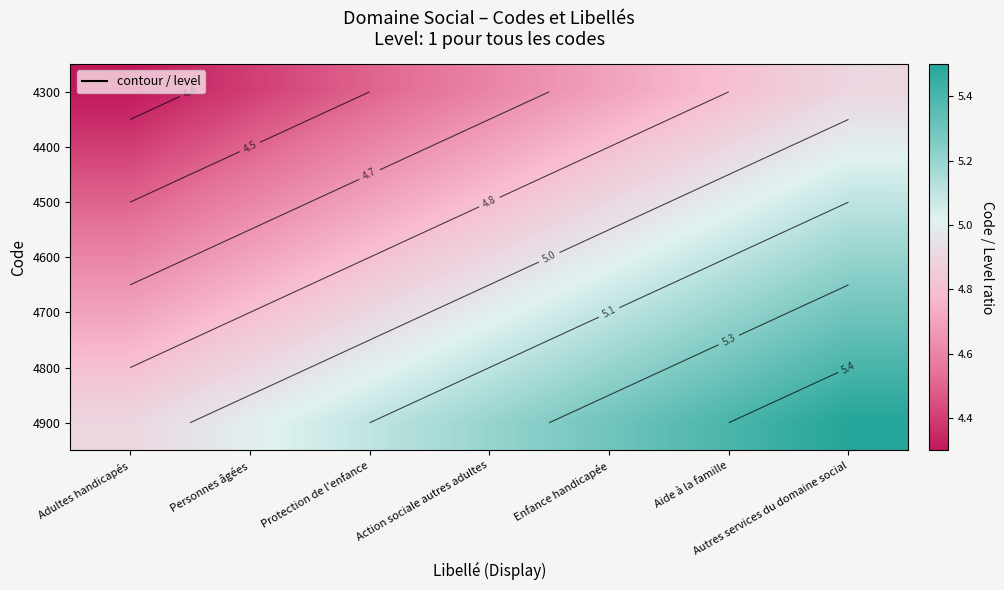

What is the sum of all 4800 values?

35.7